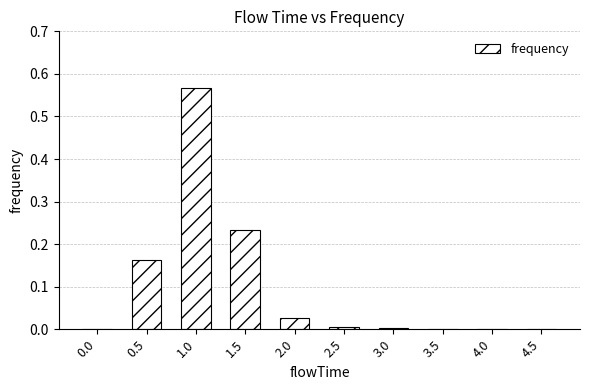

Which label corresponds to the largest value in the chart?

1.0